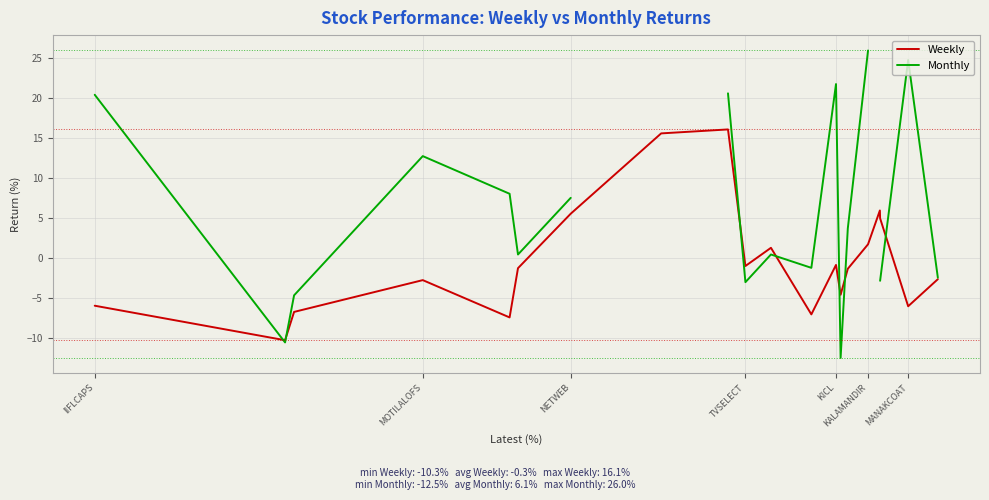

What is the maximum value shown in the chart?

26.0